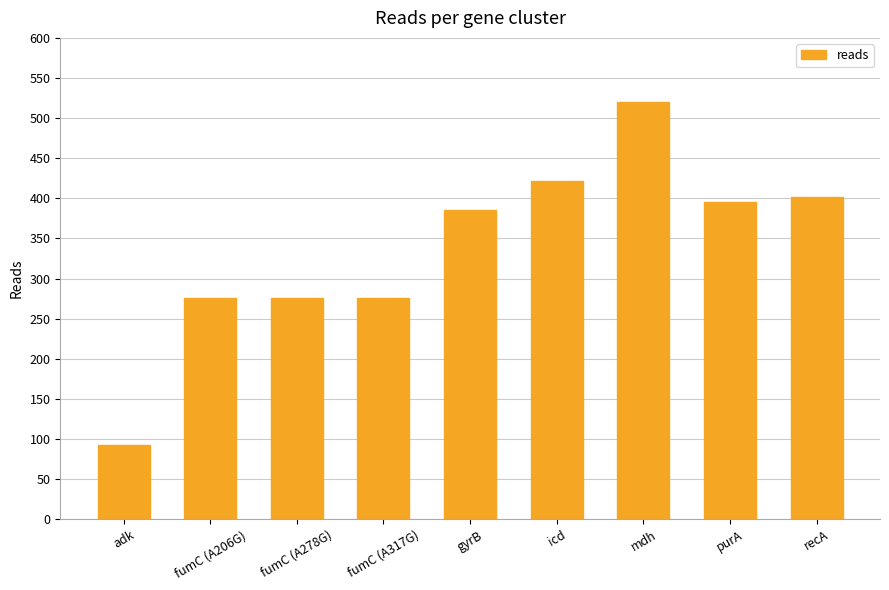

The chart shows a value of 92 at adk. True or false?

True